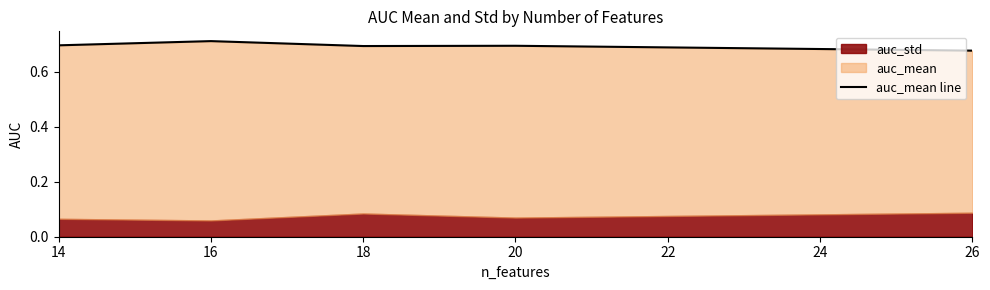

What is the sum of all values?

3.5